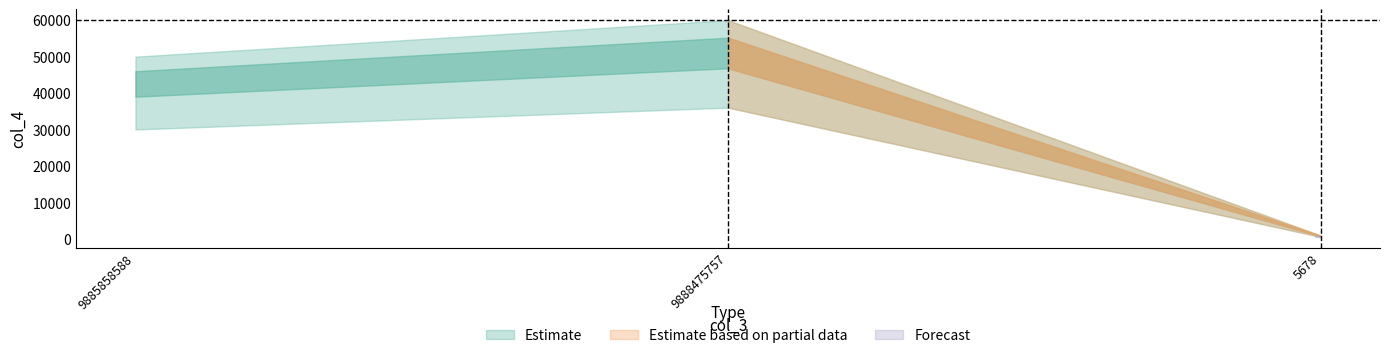

Where is the data nearest to the value 30450?

9885858588